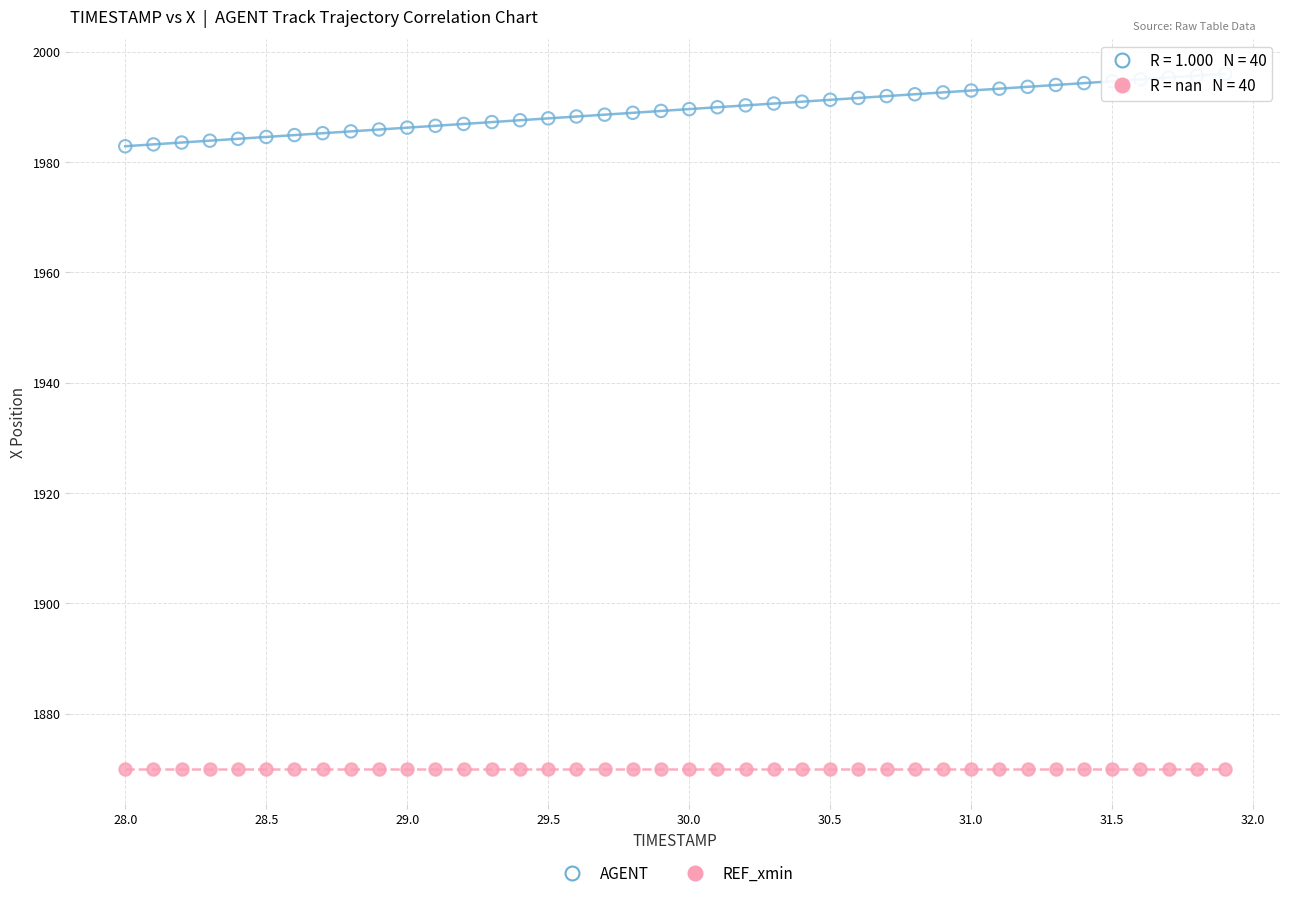

Which series reaches the maximum Y coordinate?

AGENT